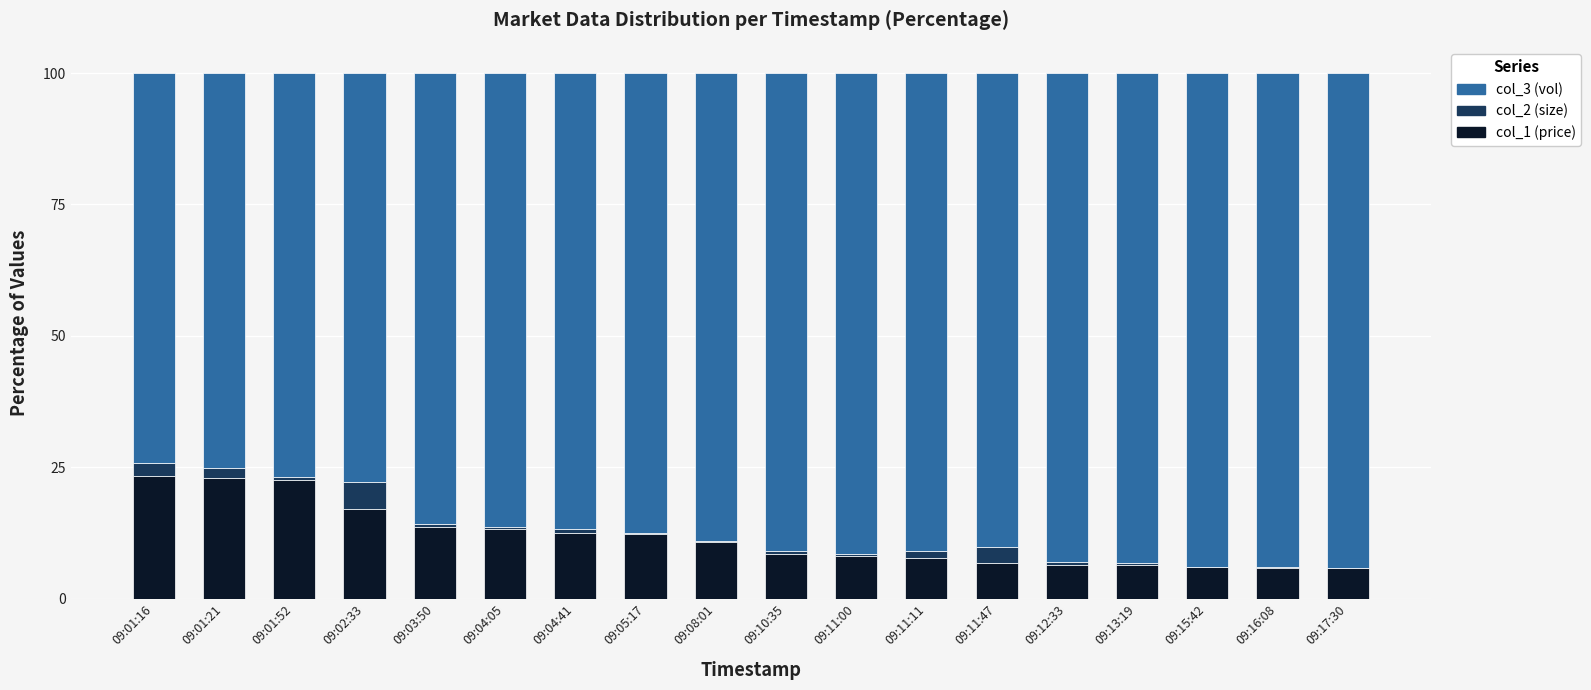

Are the bars grouped side by side (vs. stacked)?

No